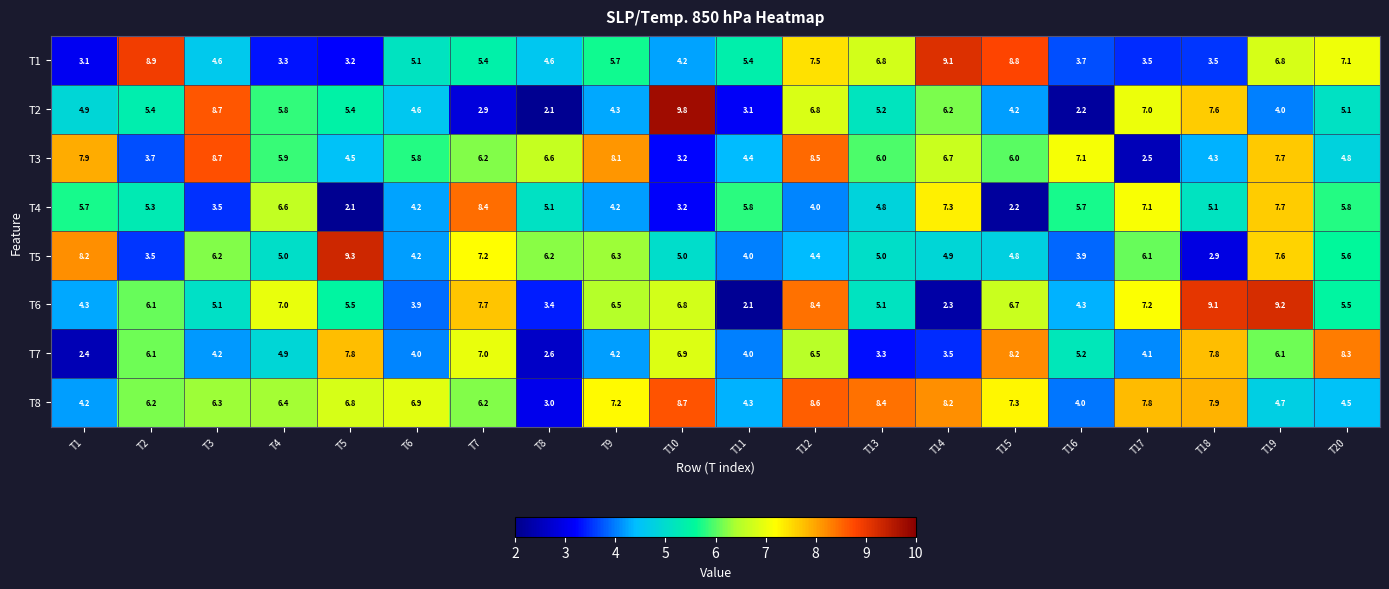

True or false: T6 has a value of 13.4 at T18.

False